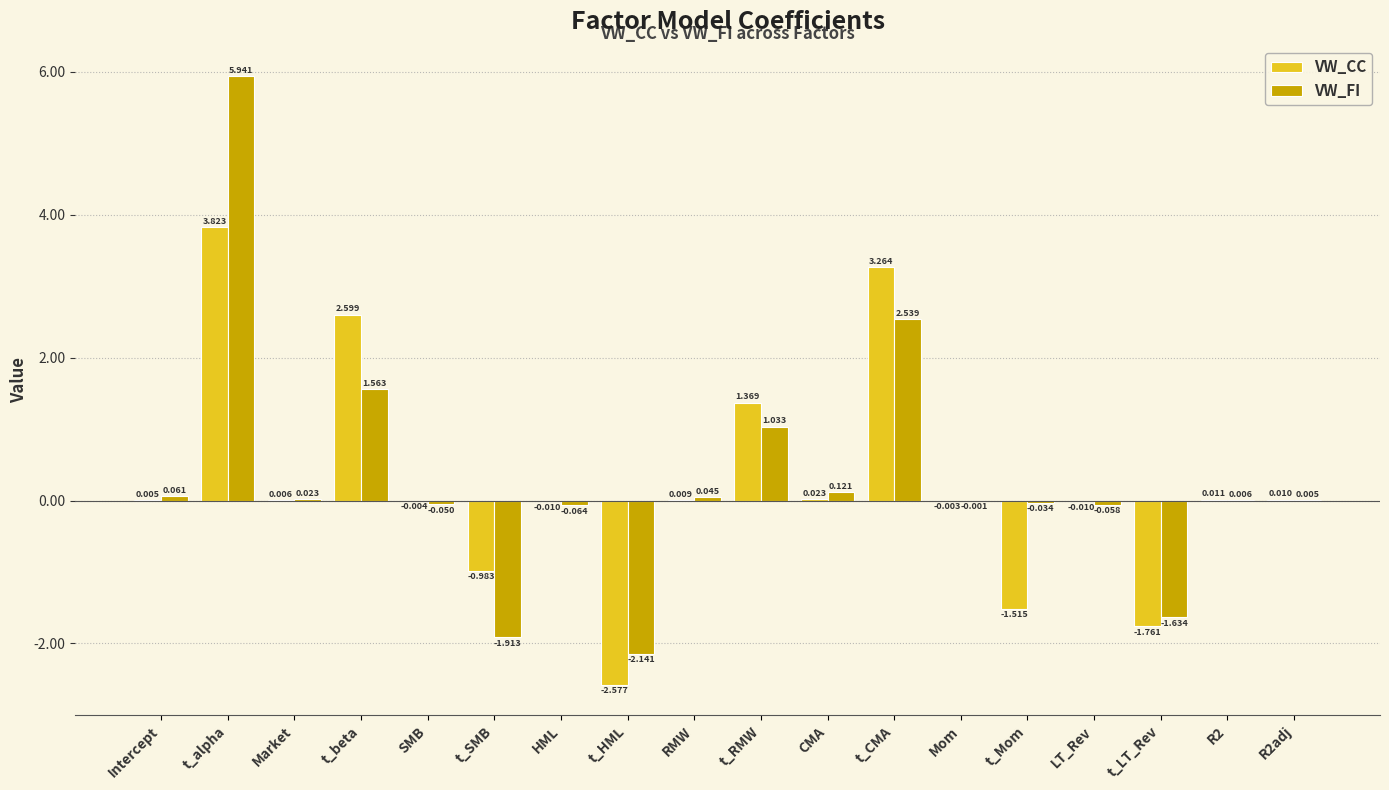

Where is VW_CC nearest to the value 0?

Mom